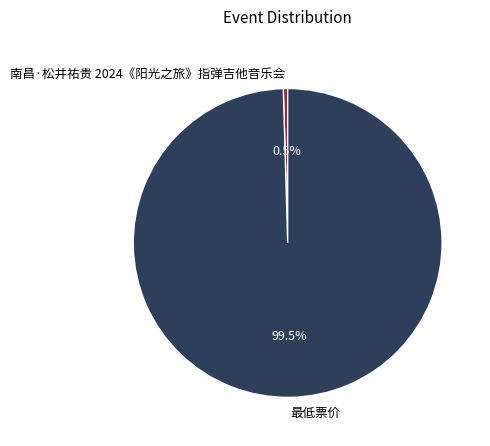

What portion of the pie excludes 最低票价?

0.5%